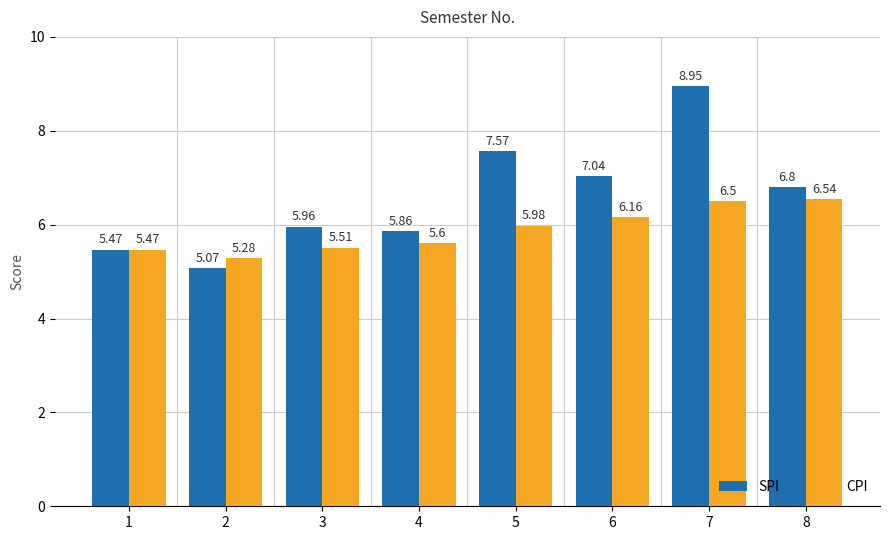

List the labels in order of SPI value, smallest first.

2, 1, 4, 3, 8, 6, 5, 7